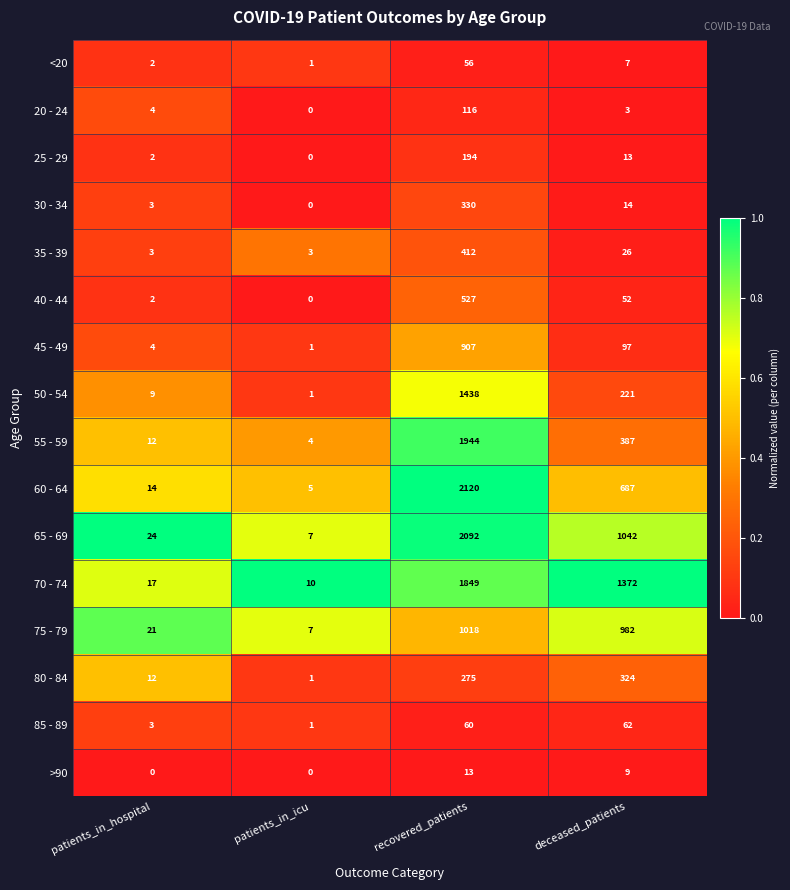

What is the total value across all series at recovered_patients?

13351